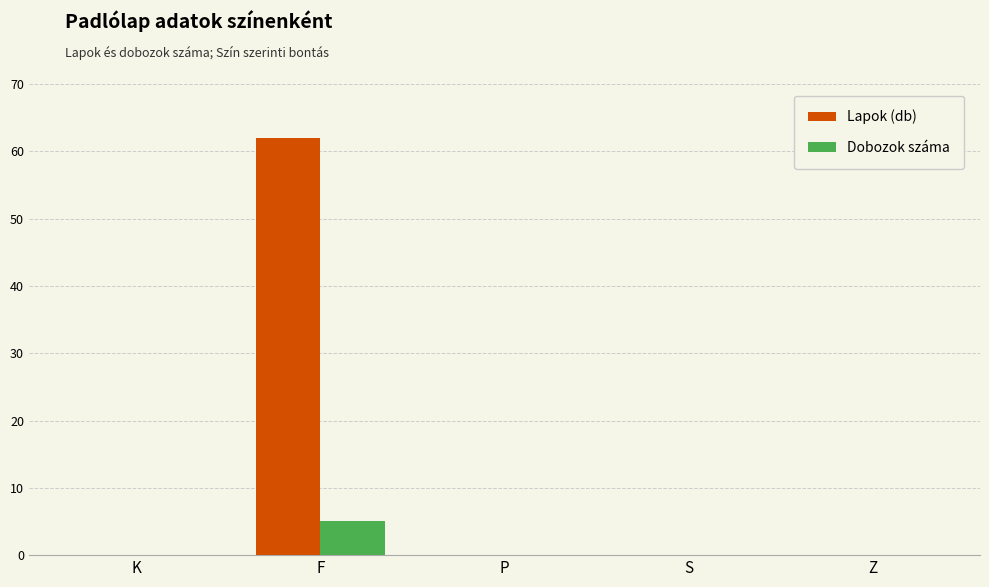

True or false: Lapok (db) has a value of 43 at S.

False